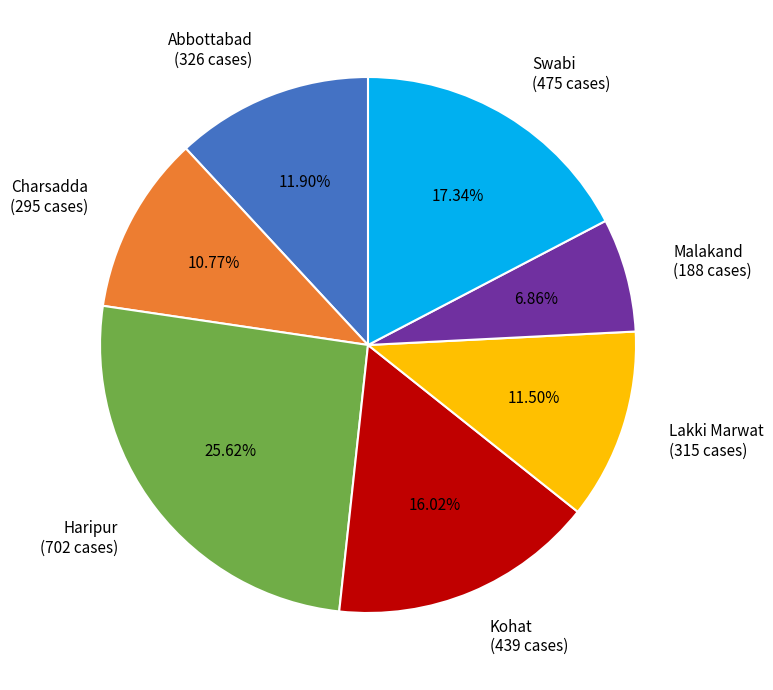

What is the smallest slice in the pie chart?

Malakand